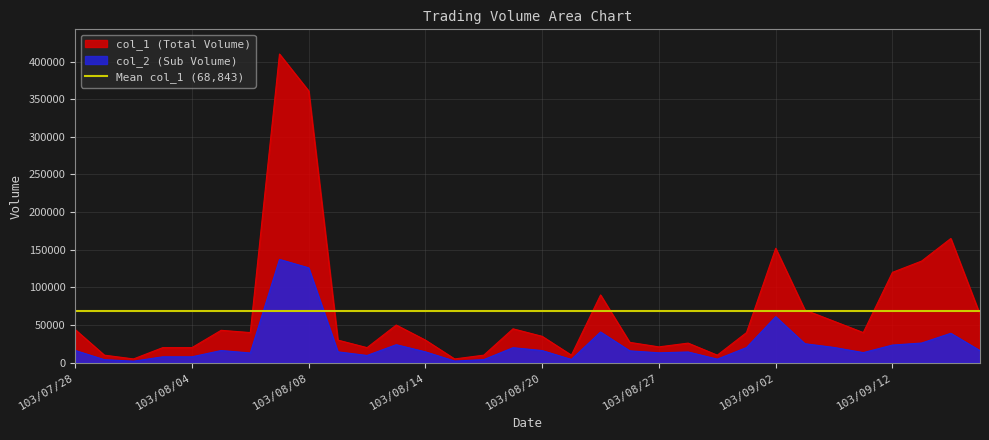

Rank the series by their average value, from highest to lowest.

col_1, col_2